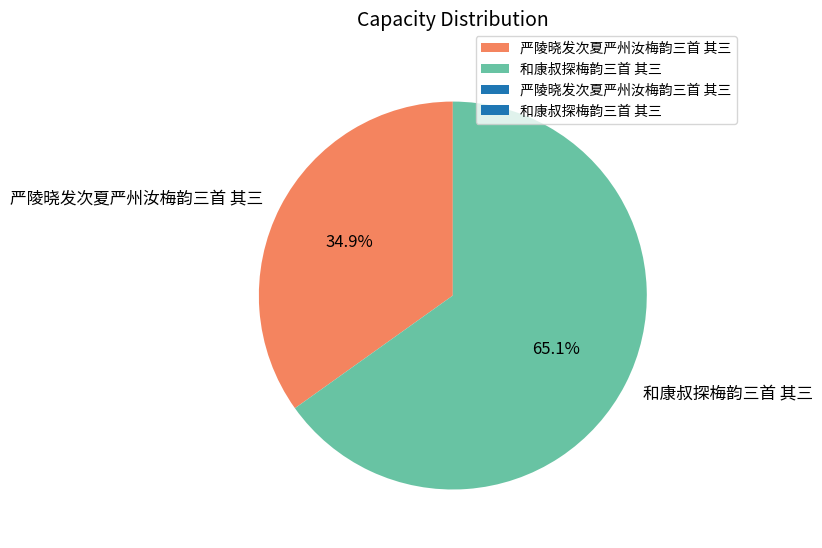

Count the number of slices in the pie.

2